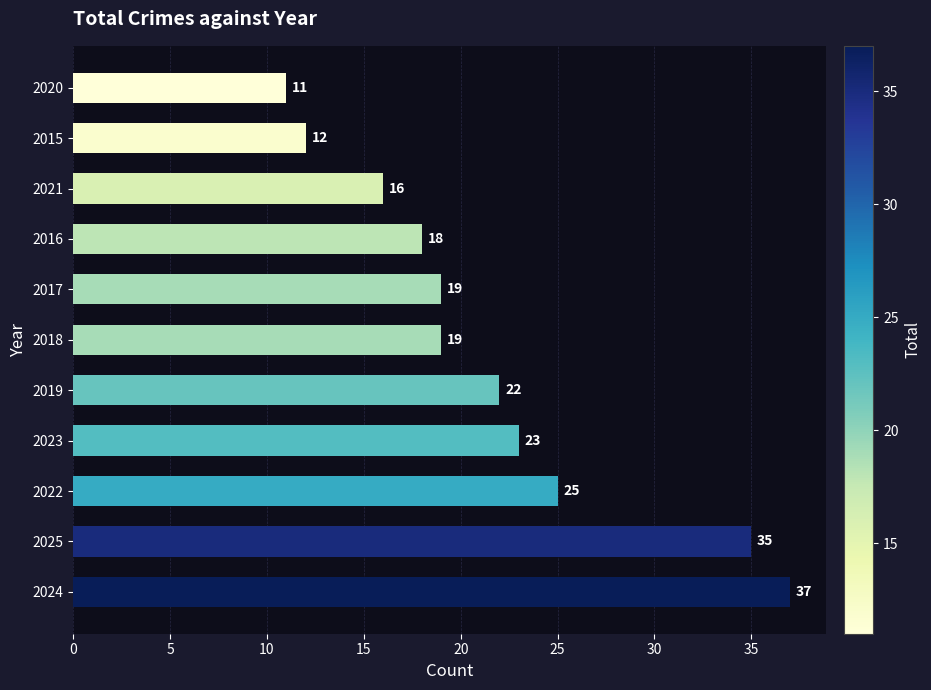

What is the greatest value displayed?

37